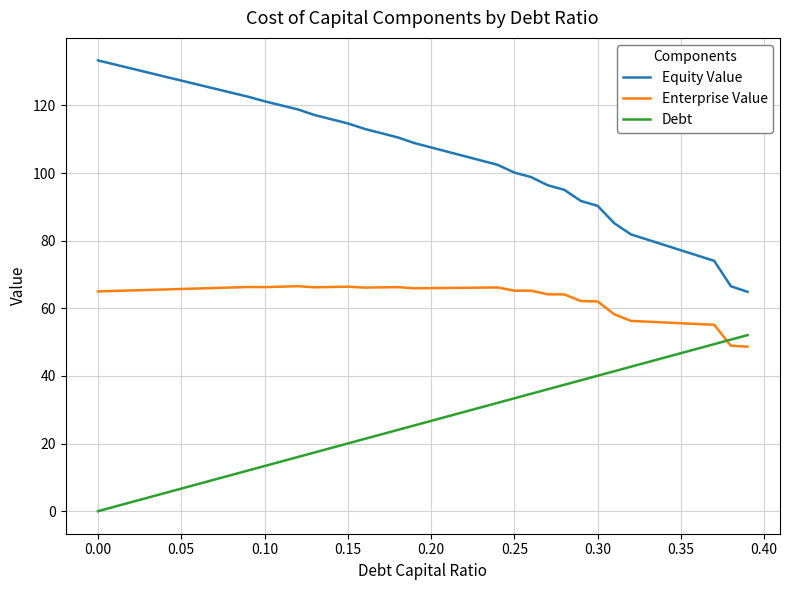

Does the chart have visible grid lines?

Yes